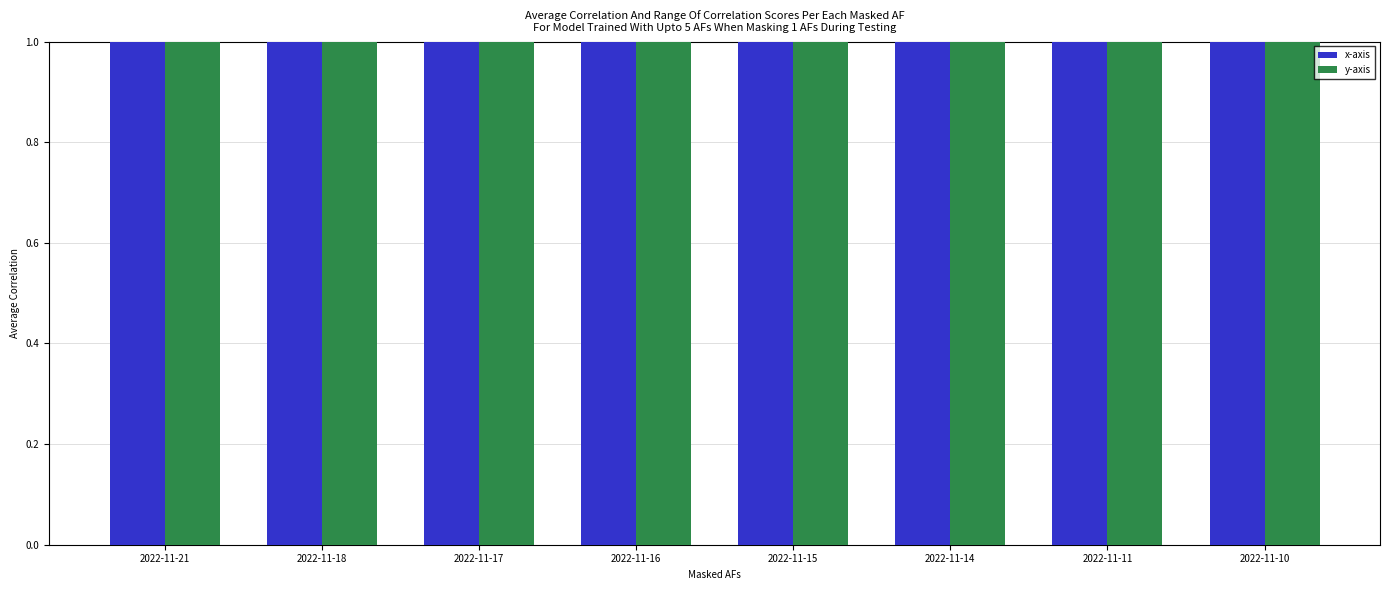

Does the chart contain stacked bars?

No